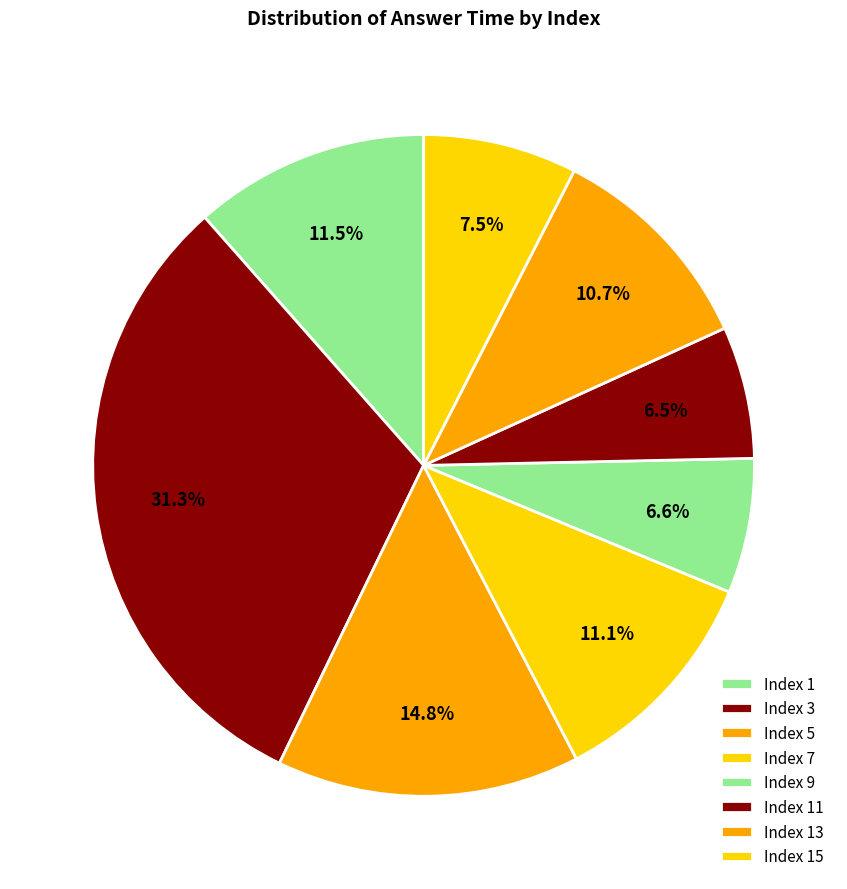

How many slices are in this pie chart?

8